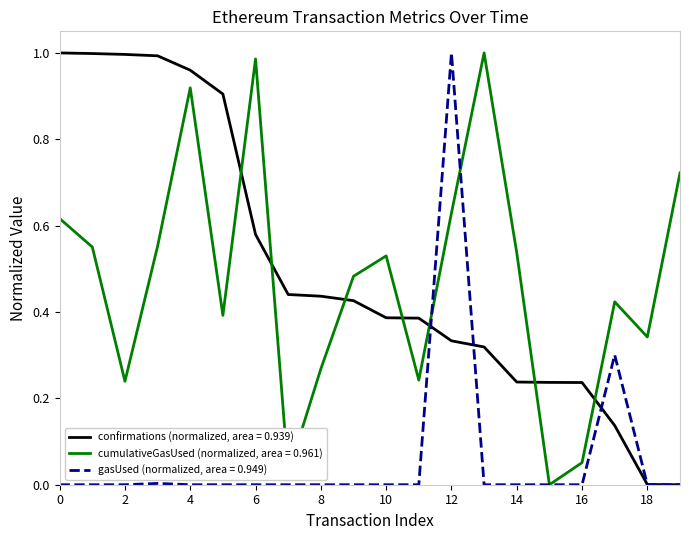

True or false: confirmations (normalized, area = 0.939) and cumulativeGasUsed (normalized, area = 0.961) intersect in this chart.

True